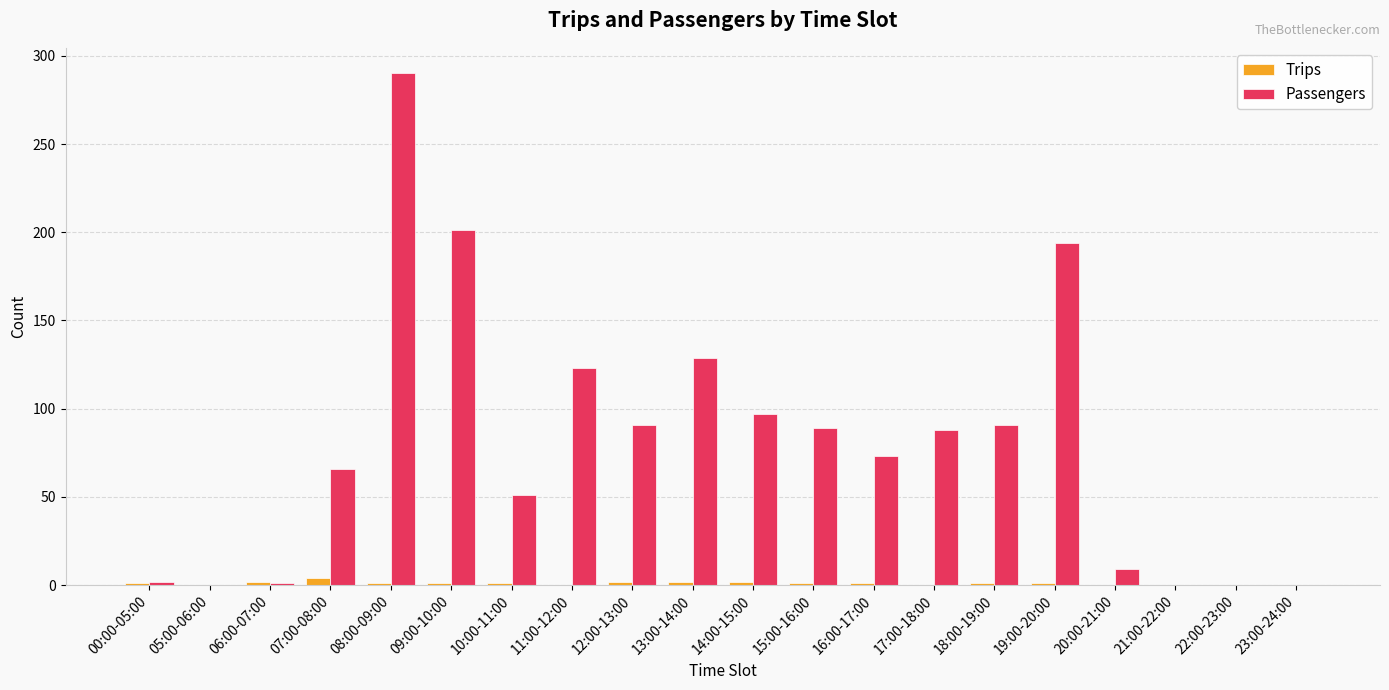

Are the bars grouped side by side (vs. stacked)?

Yes